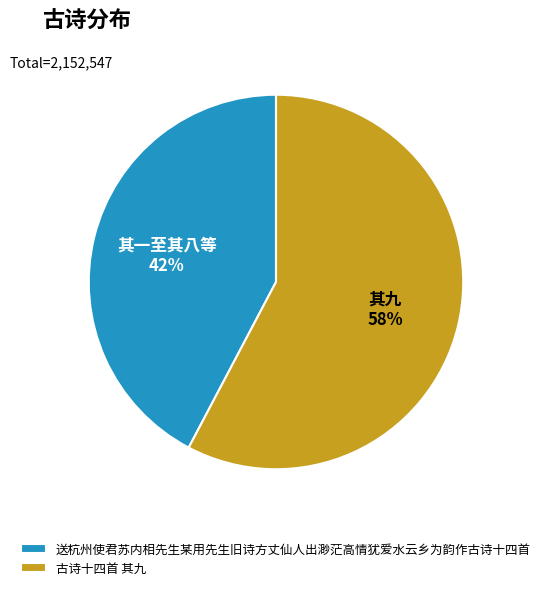

Which slice is the largest?

古诗十四首 其九